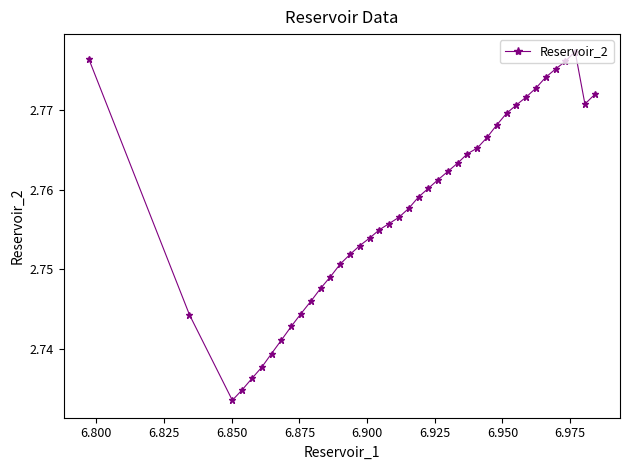

What is the sum of all values?

110.3